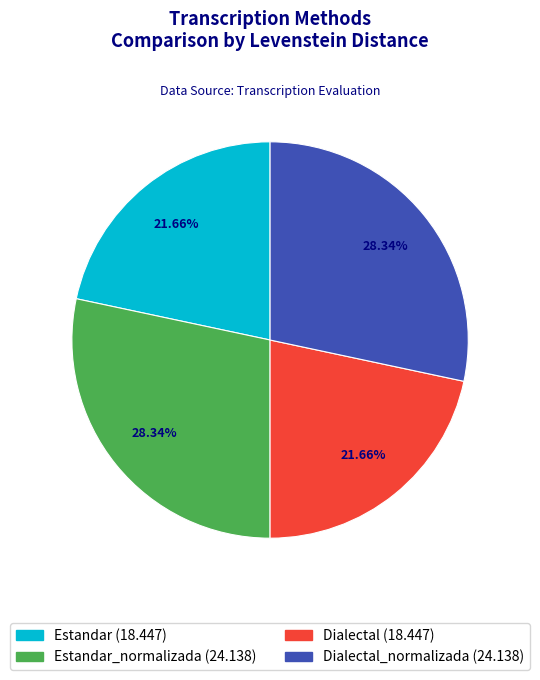

Is there a majority slice in this chart?

No